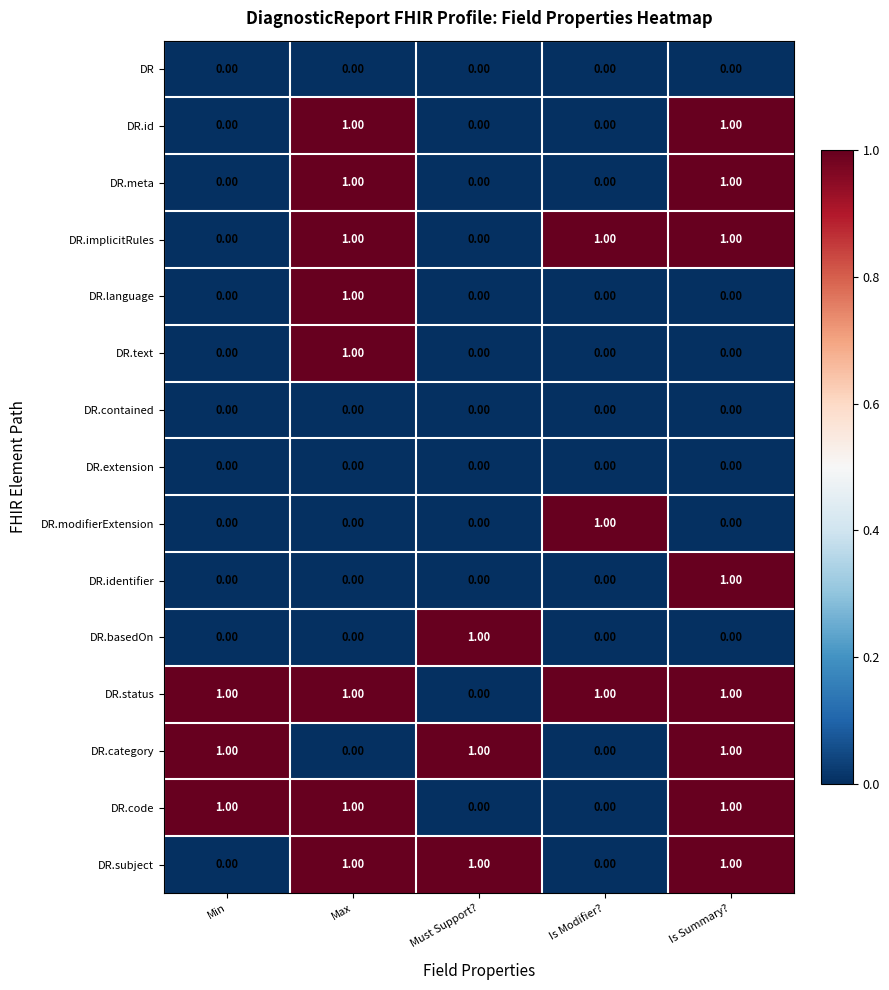

At how many categories does at least one series exceed 0?

5